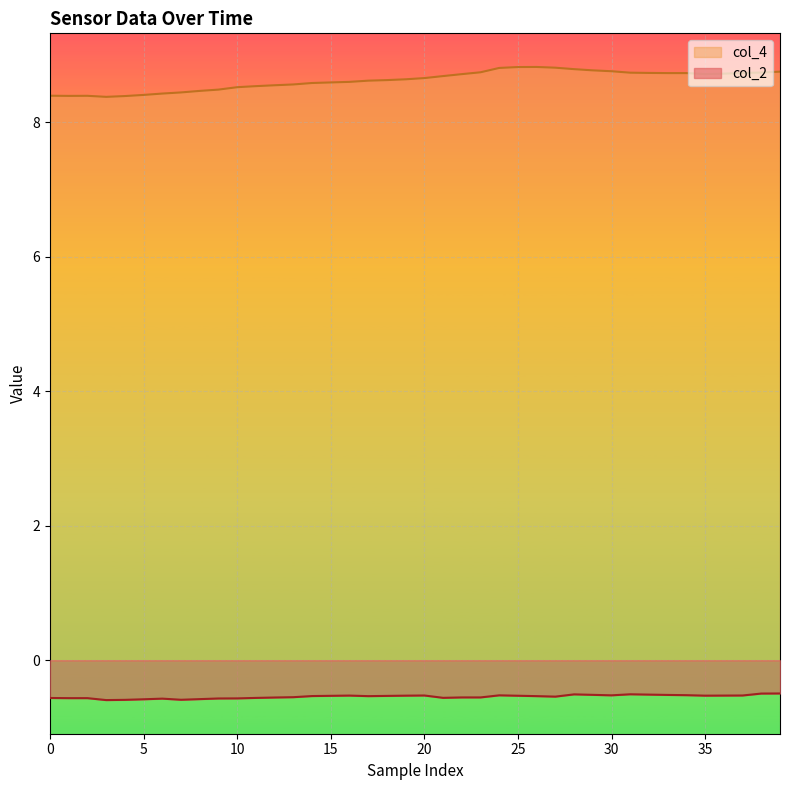

How many lines are shown in the chart?

2